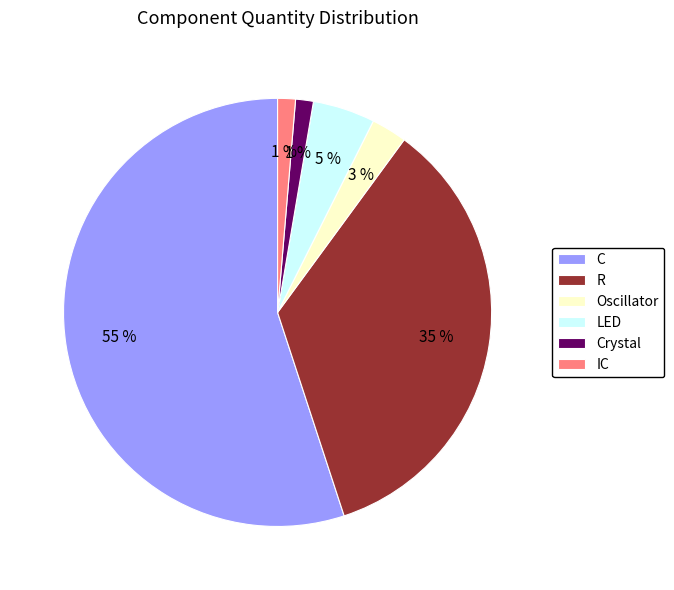

The Oscillator slice represents 15% of the pie. True or false?

False